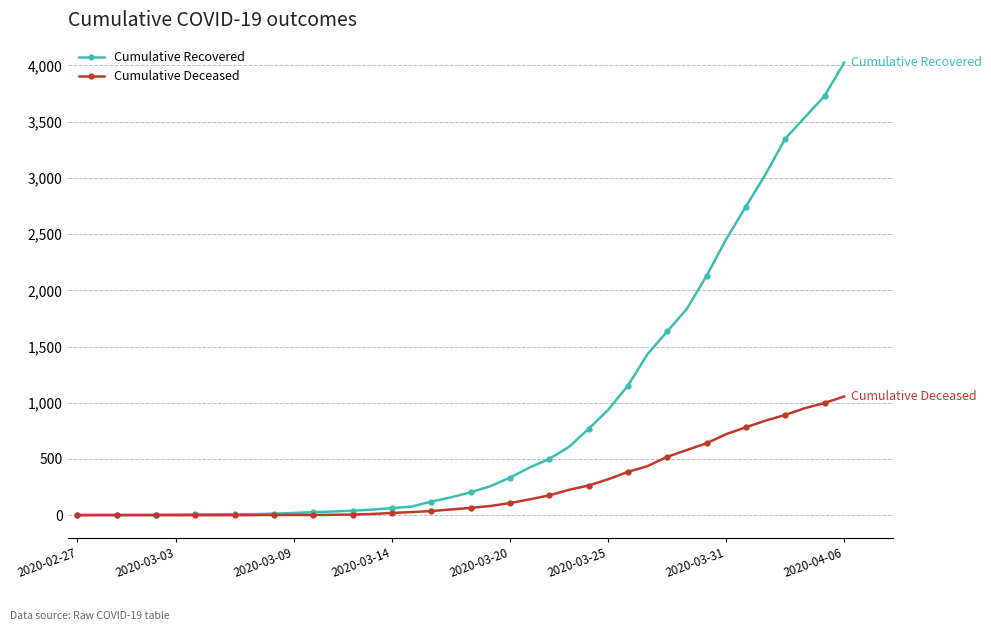

What is the difference between the maximum and second lowest values in the Cumulative Deceased series?

1056